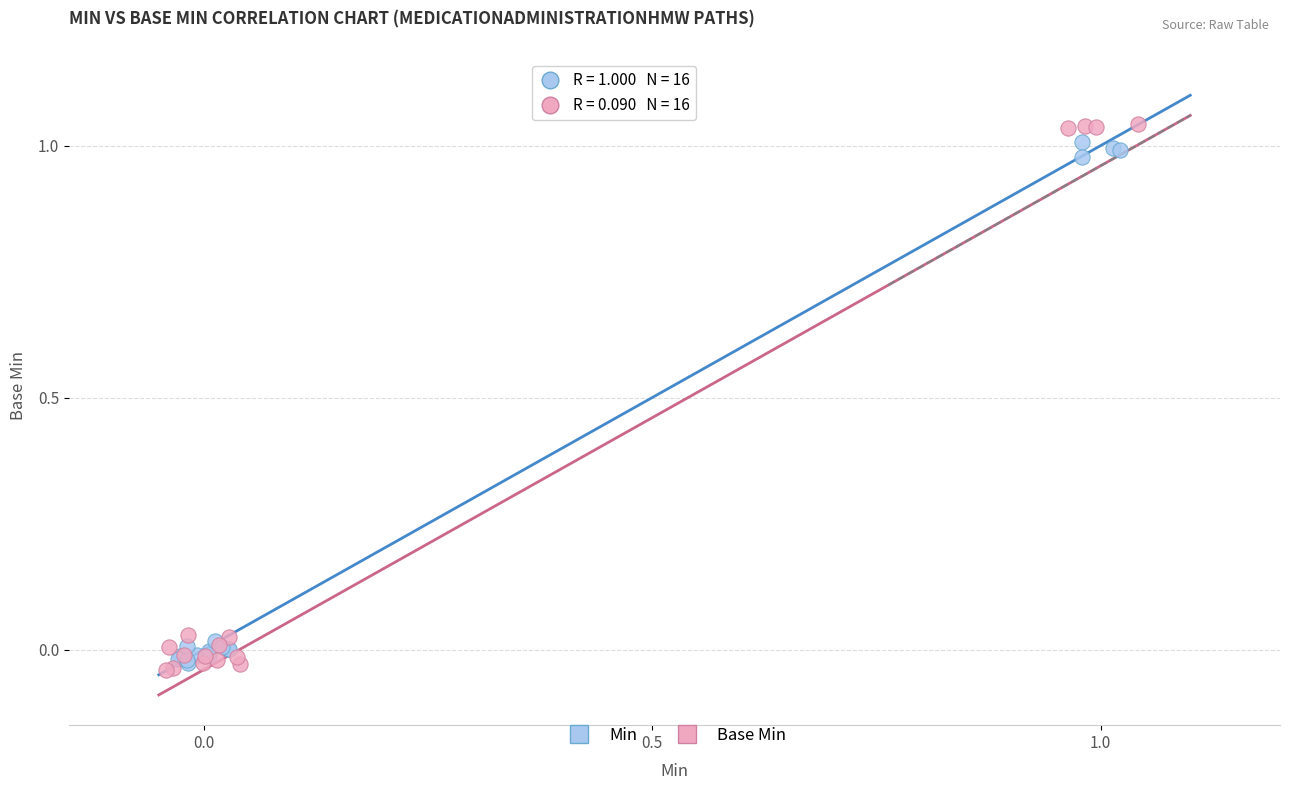

Which series reaches the minimum Y coordinate?

Base Min